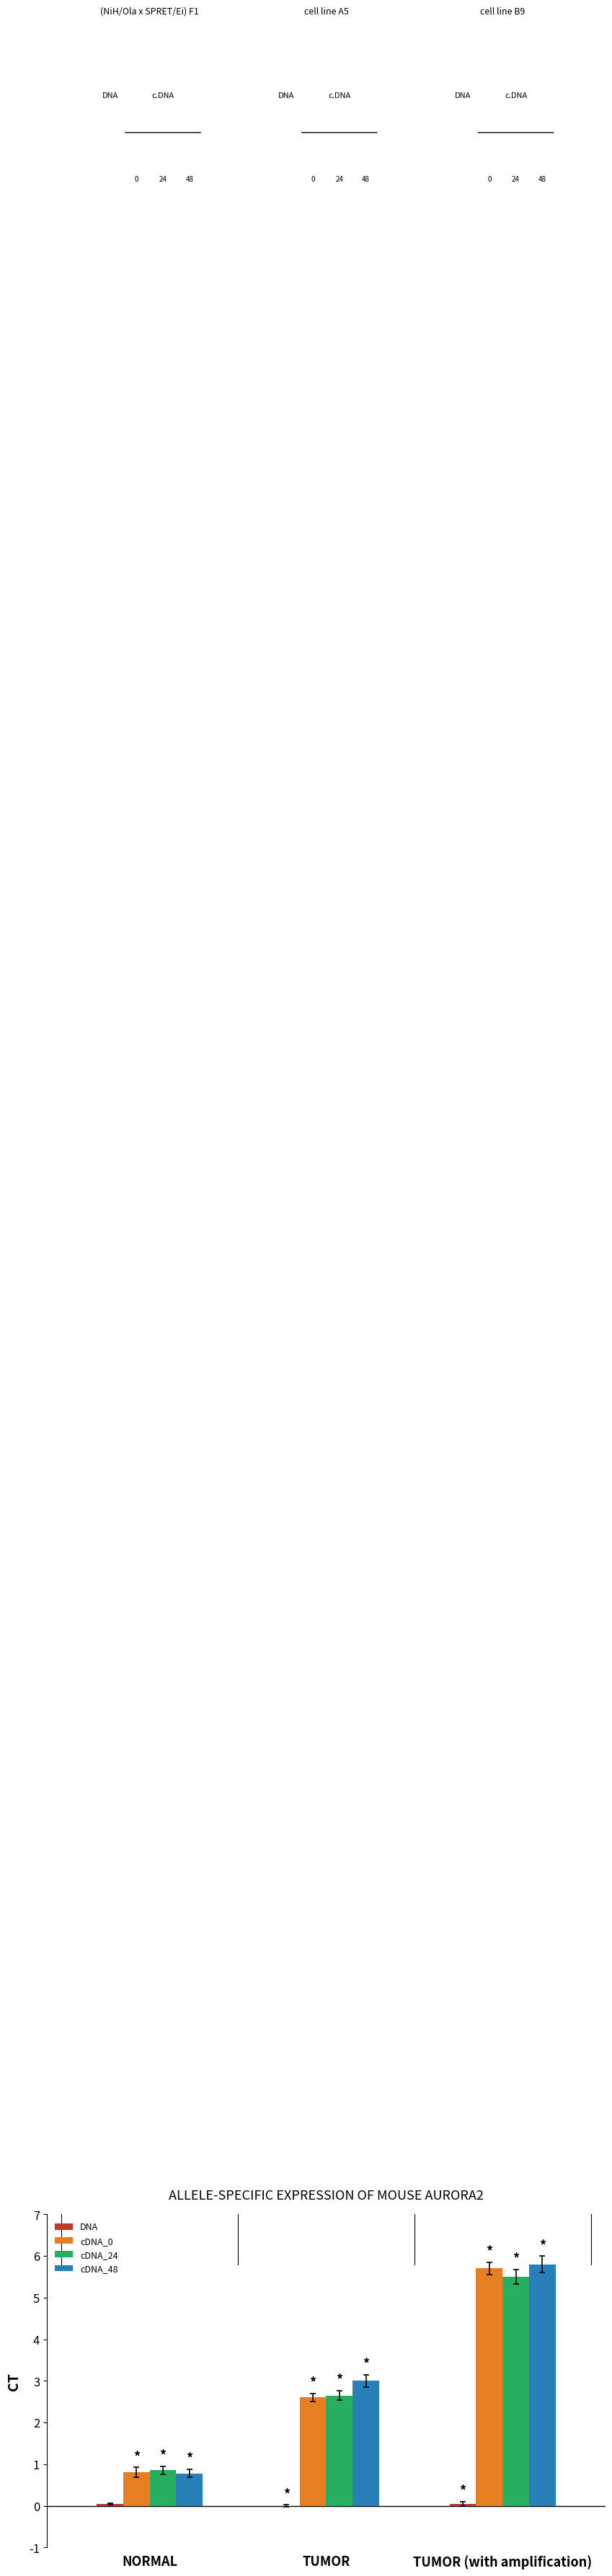

Which category has the highest value across all series?

TUMOR (with amplification)